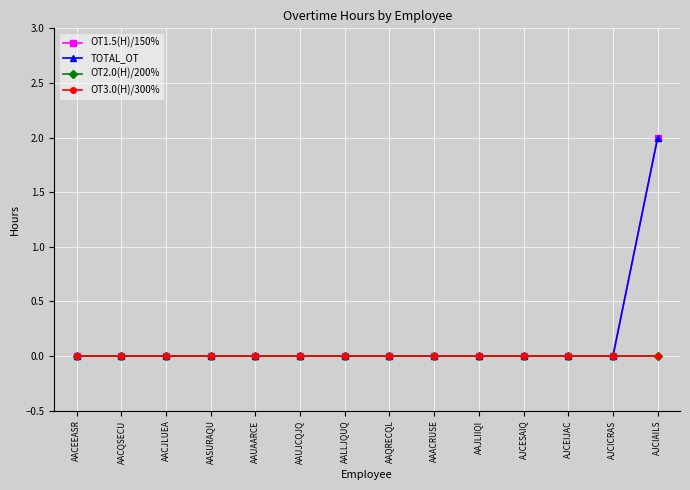

The value of OT3.0(H)/300% at AJCESAIQ is 0. True or false?

True